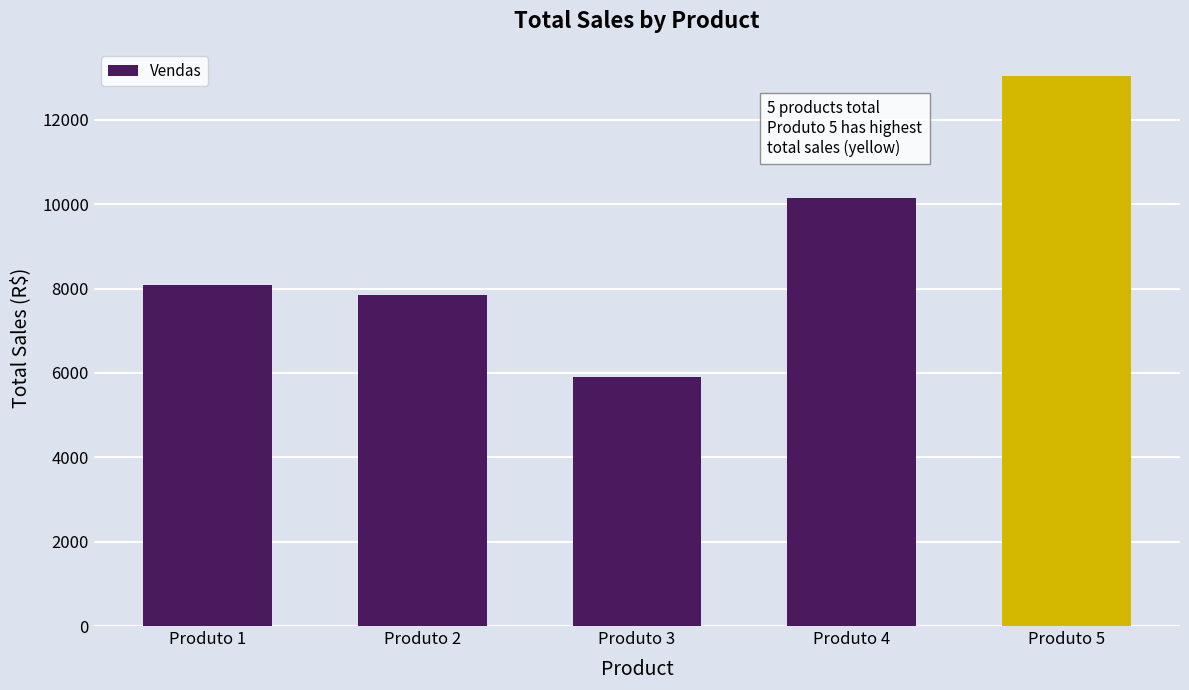

What is the difference between the maximum and minimum values?

7117.8